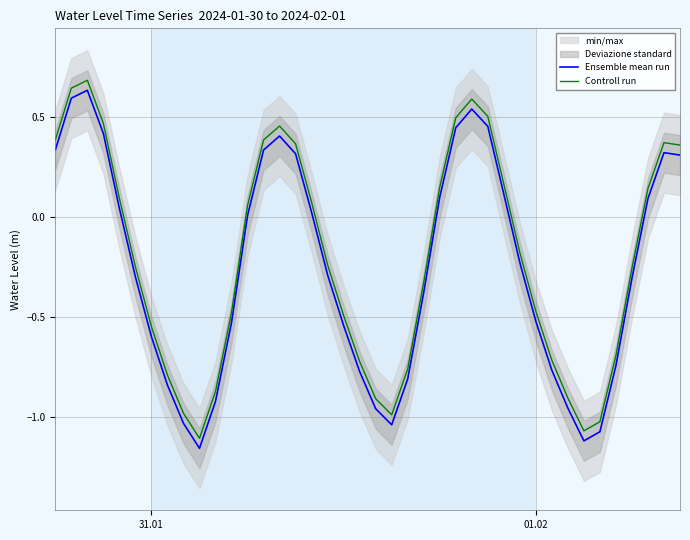

What is the difference between the maximum and minimum values in the Ensemble mean run series?

1.8